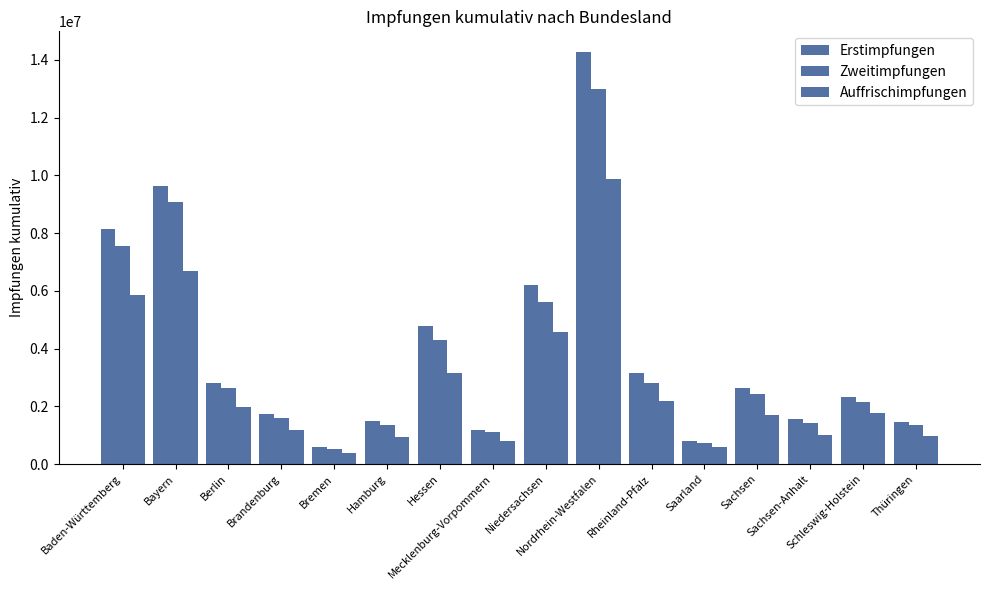

List the series in order of their peak value, highest first.

Erstimpfungen, Zweitimpfungen, Auffrischimpfungen